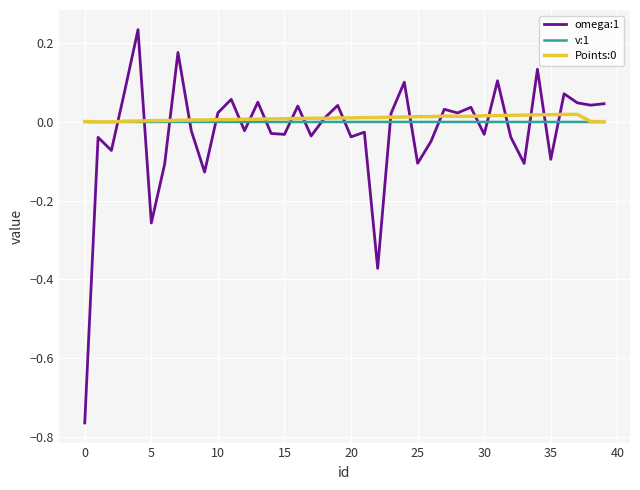

Which series has the widest spread of values?

omega:1